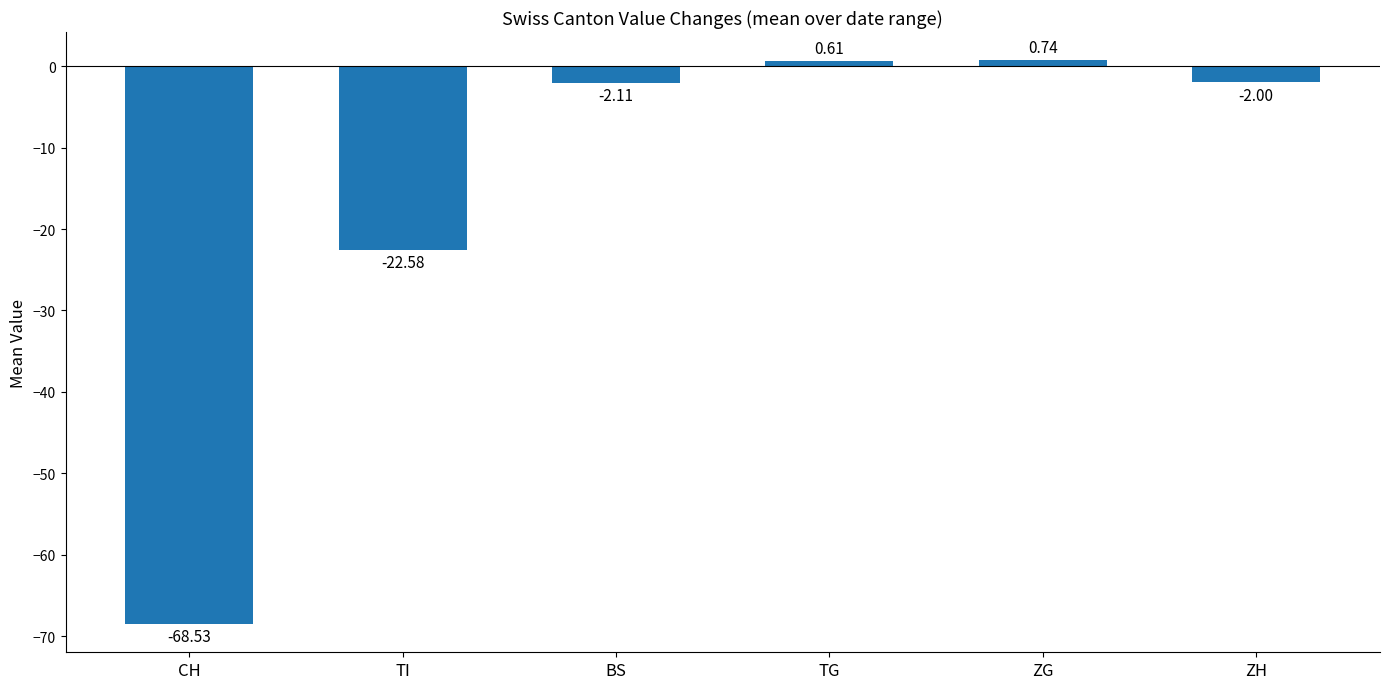

Rank the categories by value from lowest to highest.

CH, TI, BS, ZH, TG, ZG